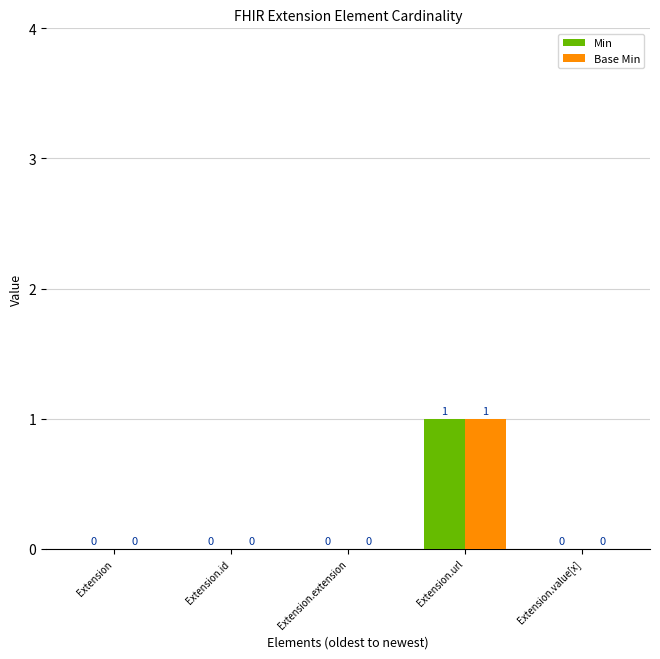

How many data points in Base Min are above 0?

1